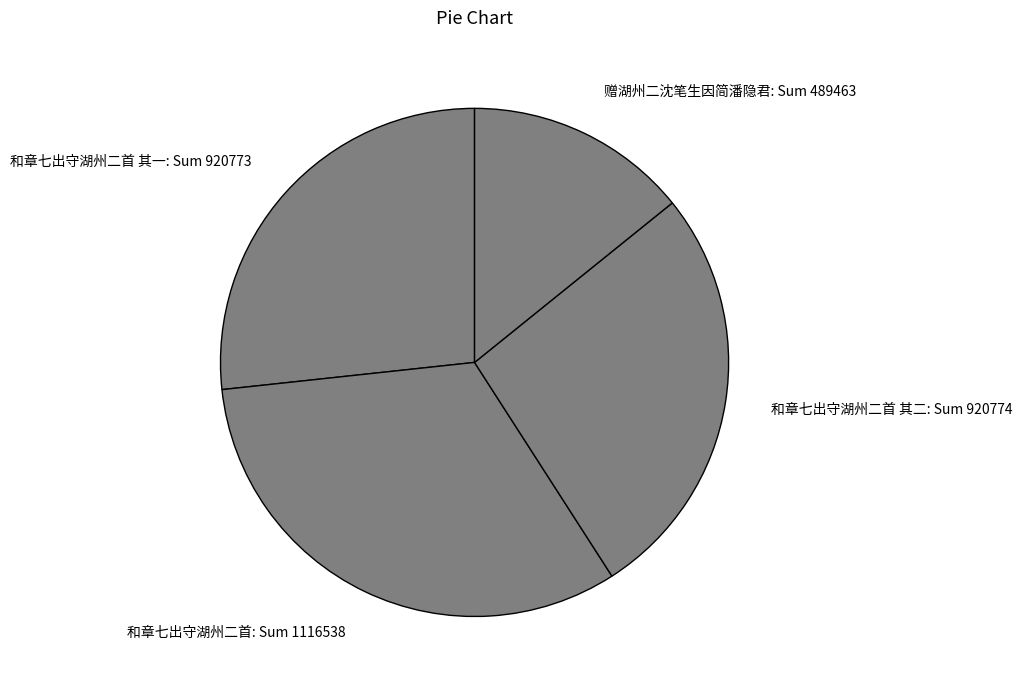

True or false: 赠湖州二沈笔生因简潘隐君: Sum 489463 accounts for 14% of the total.

True